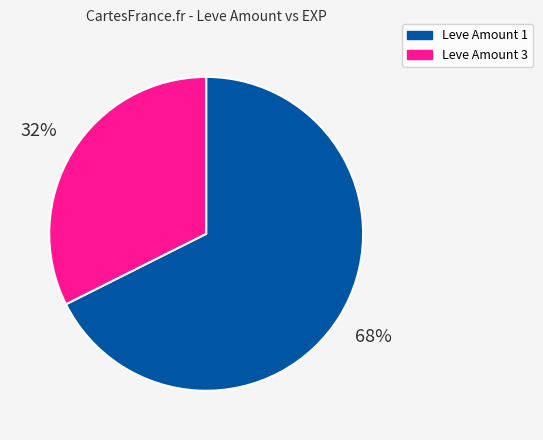

To the nearest percent, what is the average slice percentage?

50%